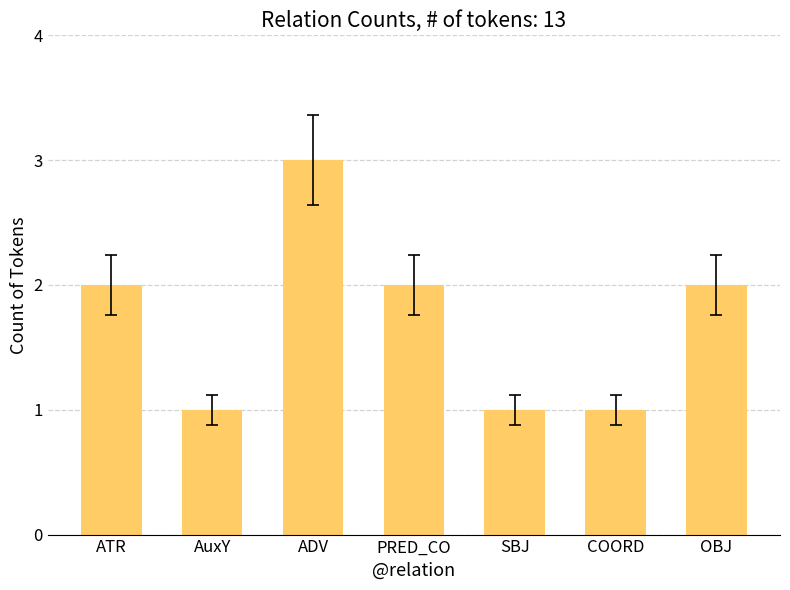

Between ATR and AuxY, which is larger?

ATR